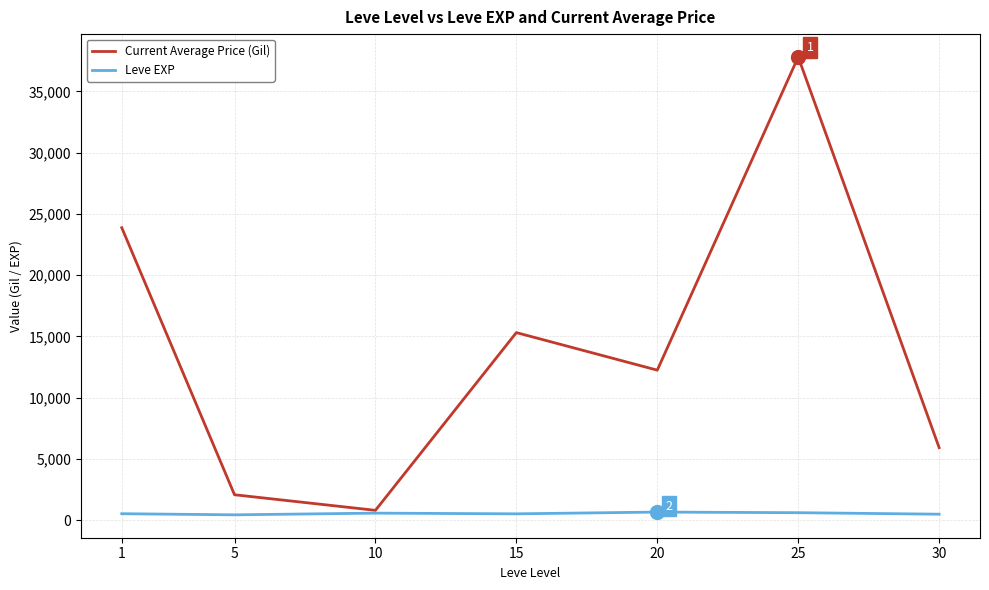

What is the maximum value shown in the chart?

37815.6